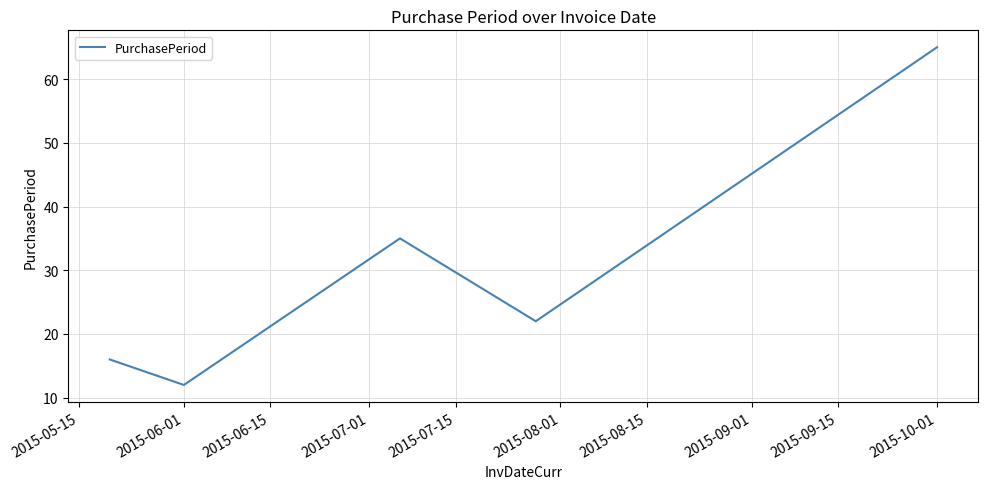

True or false: there are more than 2 points higher than both neighbors.

False